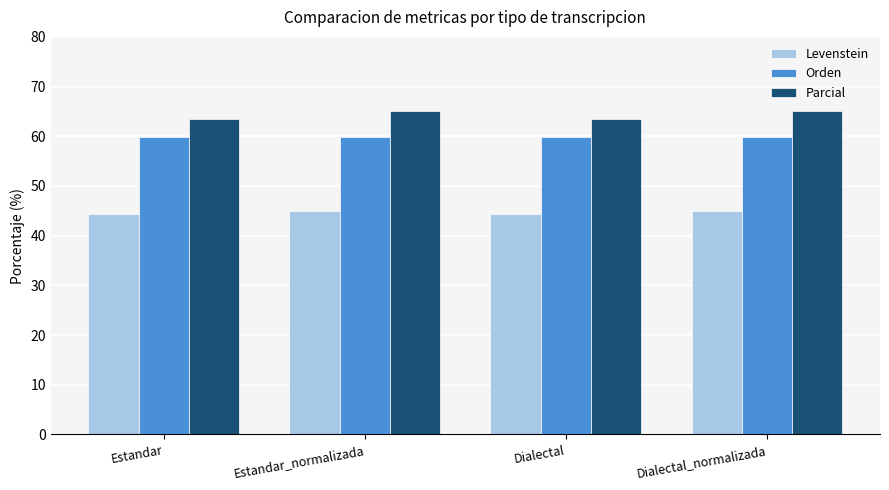

True or false: Levenstein has a value of 44.4 at Dialectal.

True